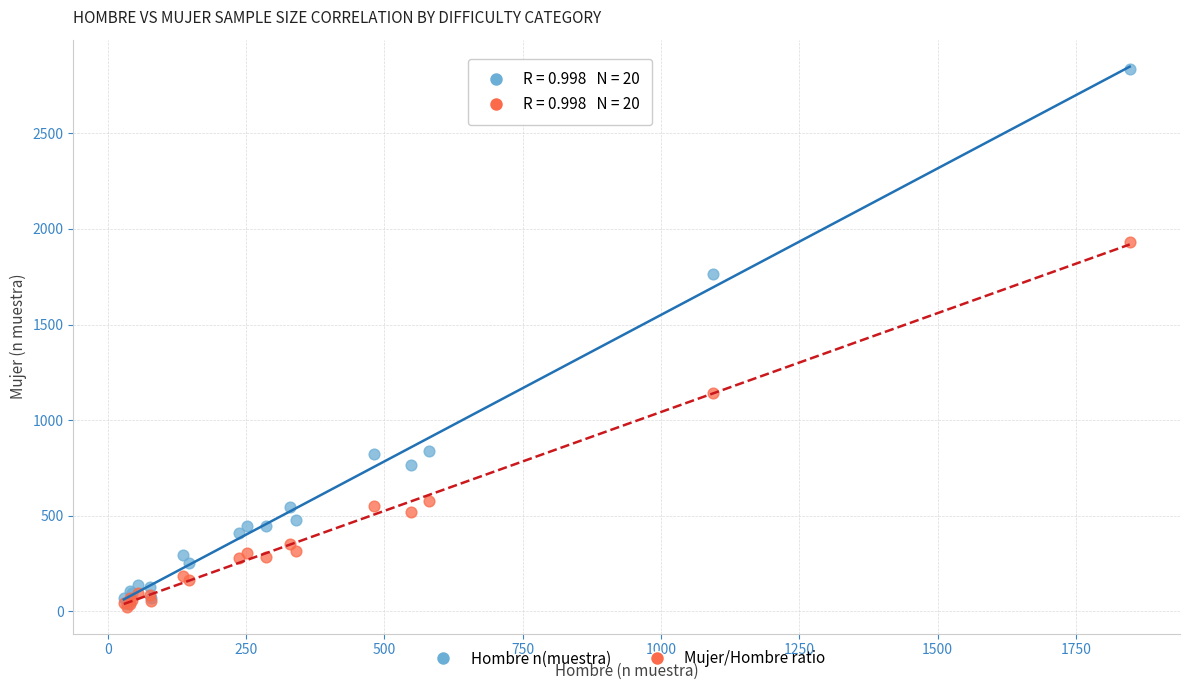

Across all series, what Y value is closest to 1430?

1142.3